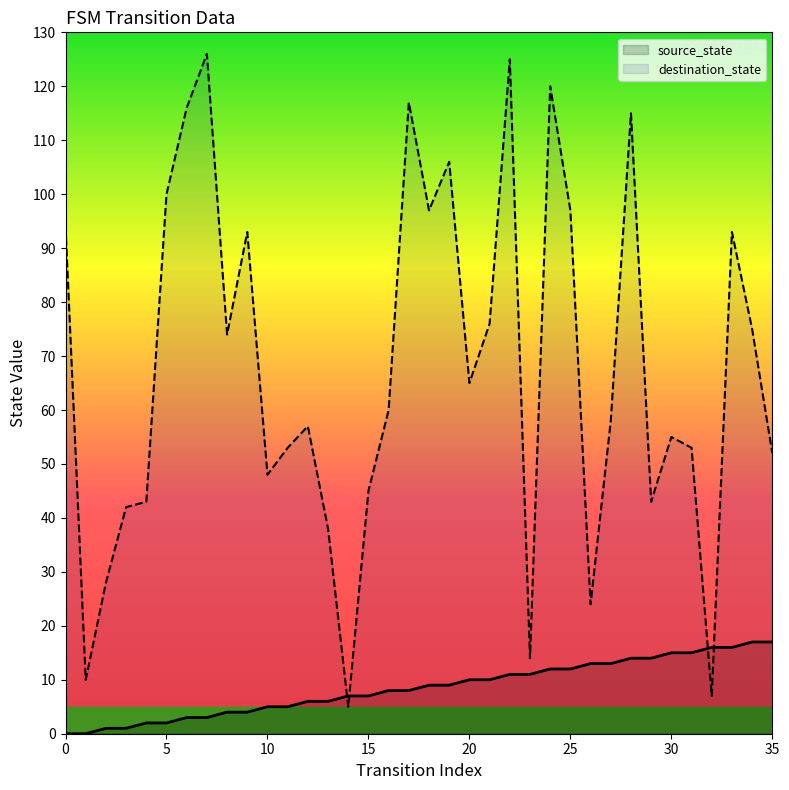

How many categories are shown in the chart?

36